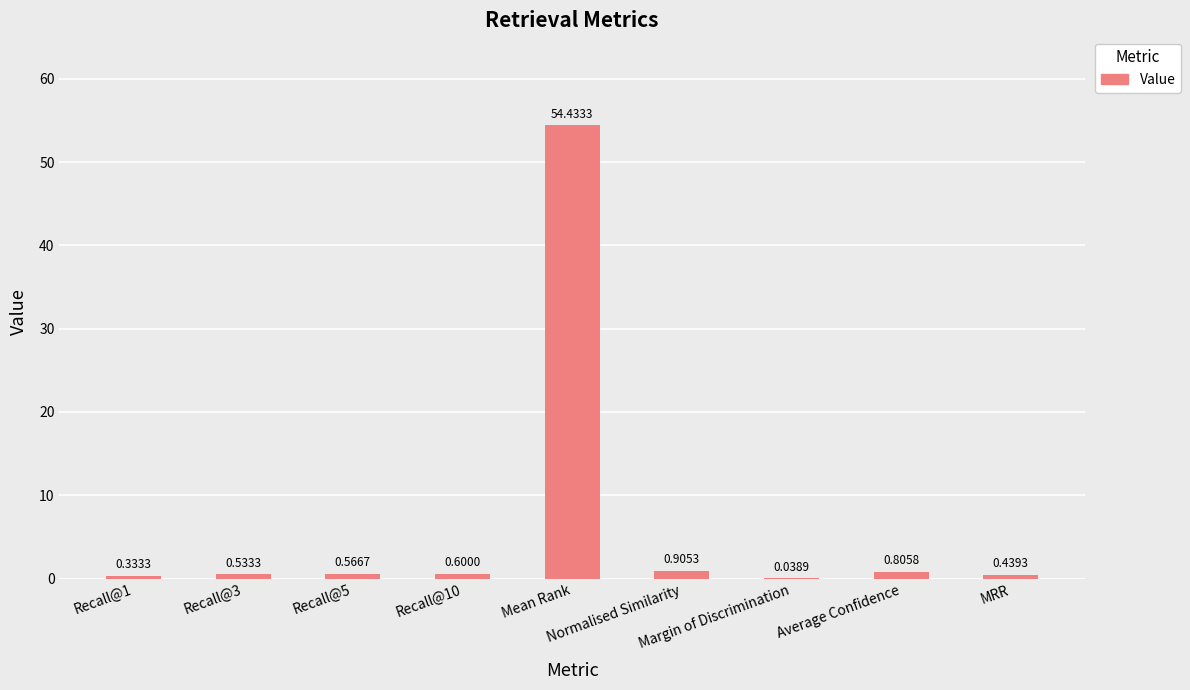

What is the sum of all values?

58.7